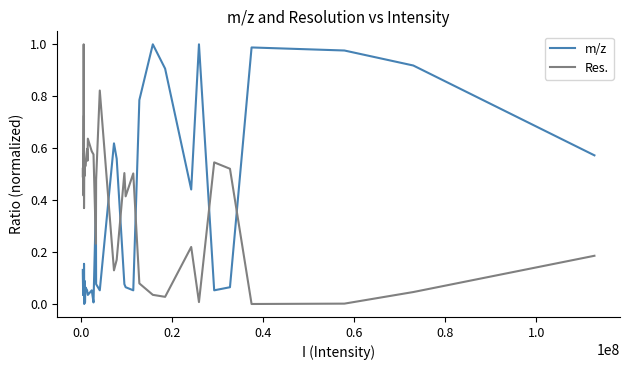

In Res., how many points are lower than both neighbors (excluding endpoints)?

13